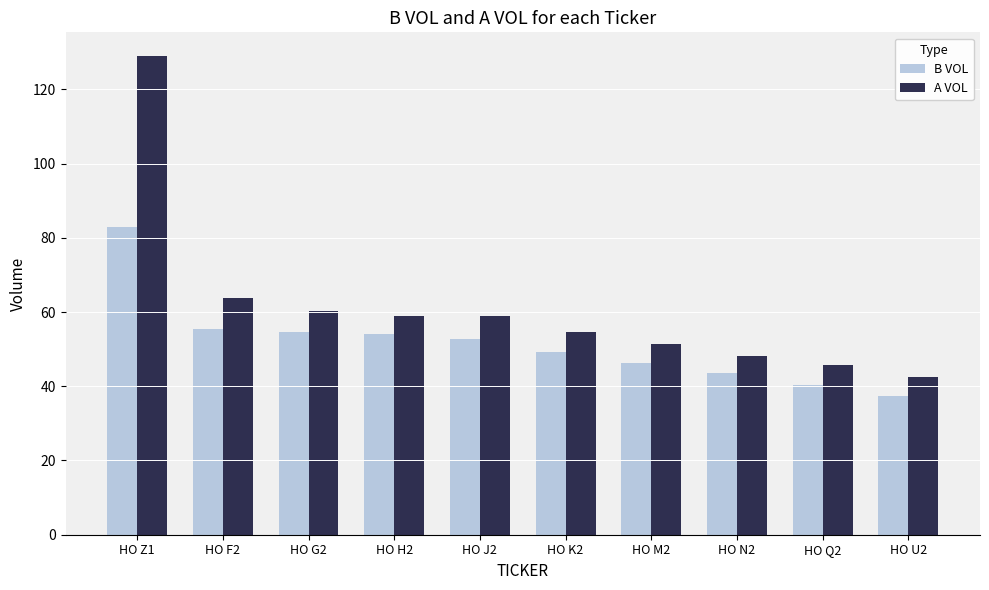

What is the value of the B VOL bar at the 1st from the left?

82.8